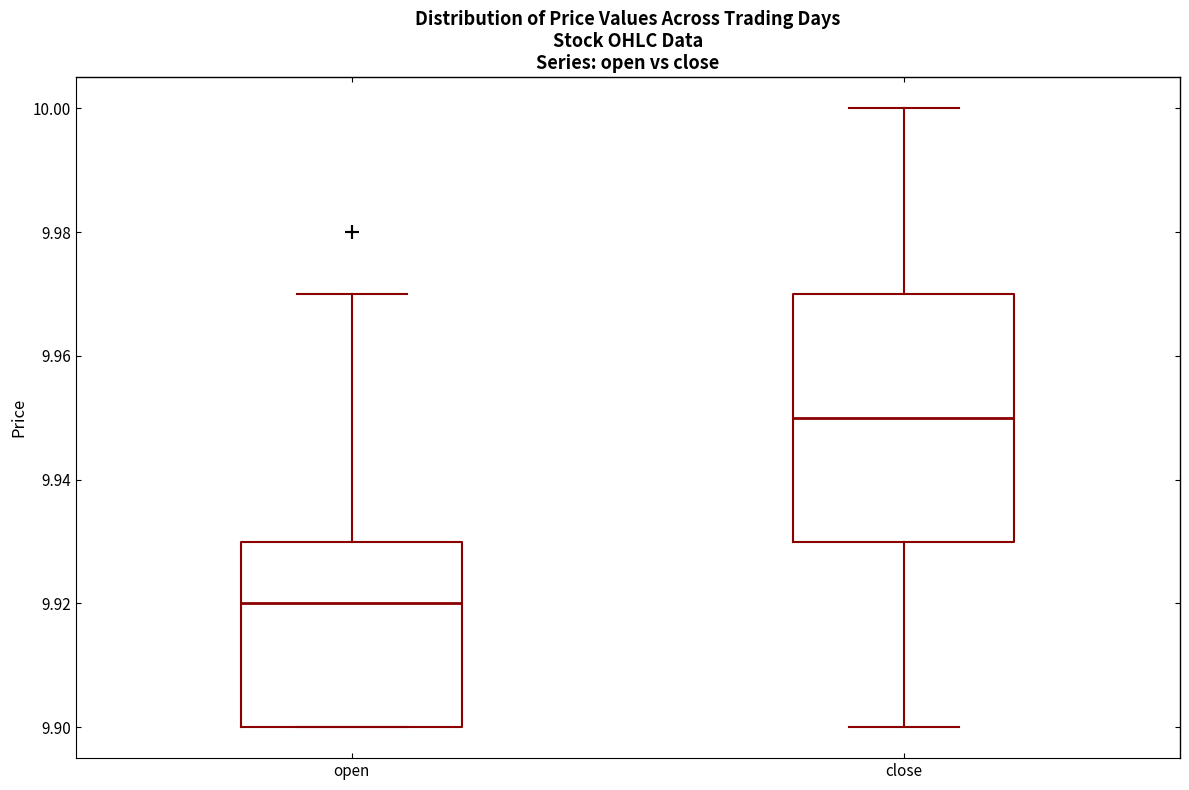

Which box has the highest median line?

close